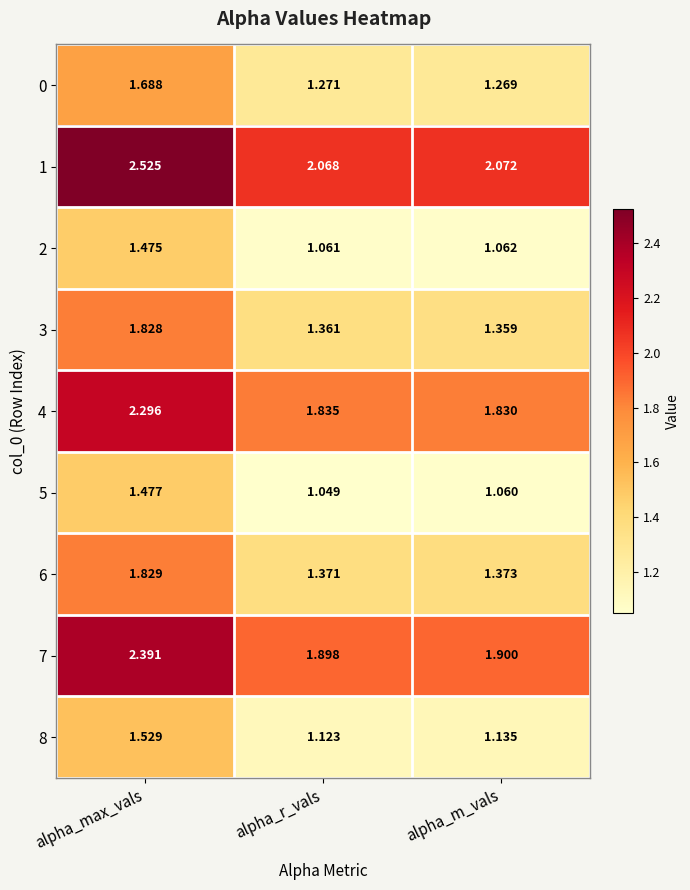

Which category has the lowest value in the 5 series?

alpha_r_vals